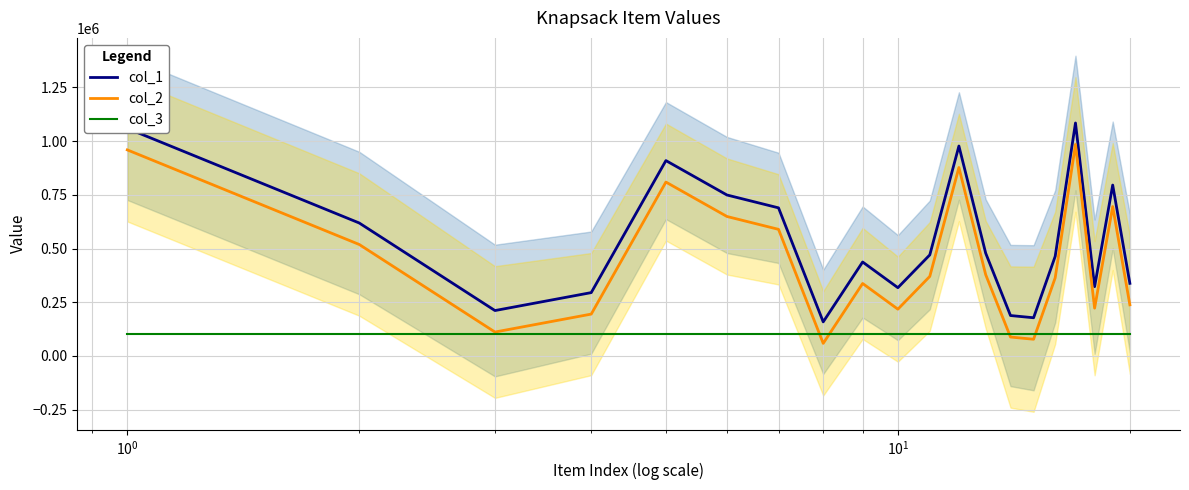

Which series has the largest range (max minus min)?

col_1